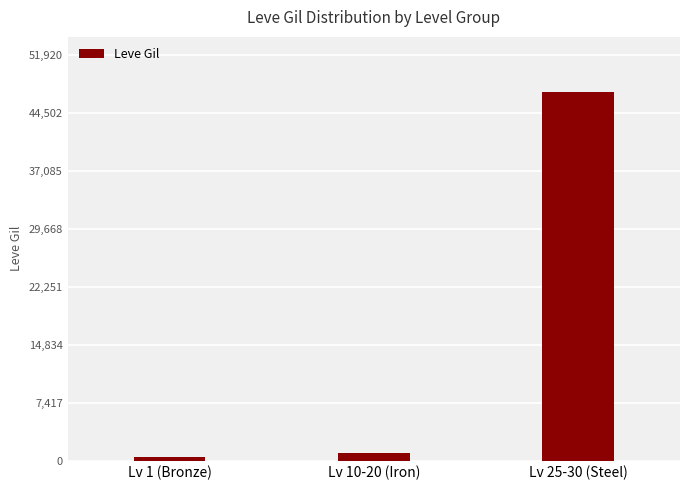

List the labels in order of value, smallest first.

Lv 1 (Bronze), Lv 10-20 (Iron), Lv 25-30 (Steel)